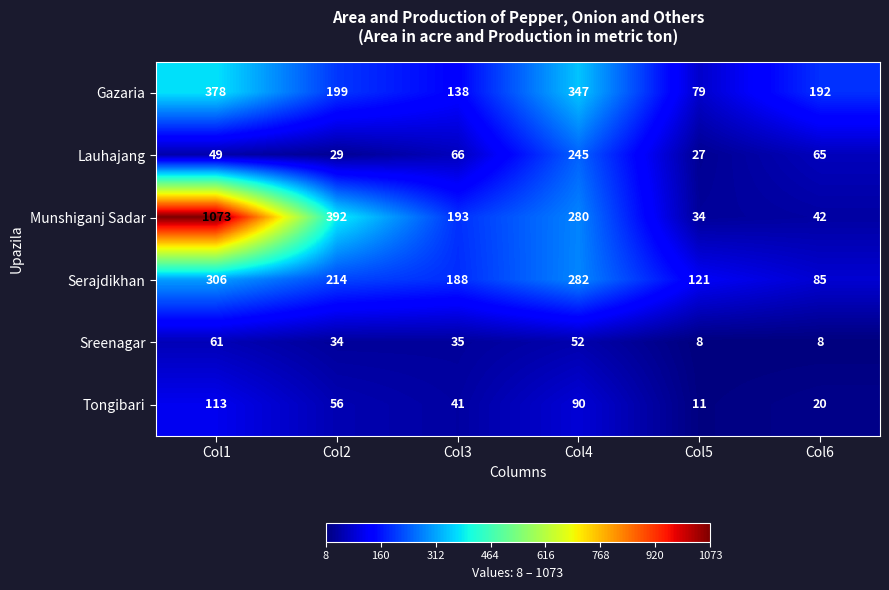

What is the sum of all Lauhajang values?

481